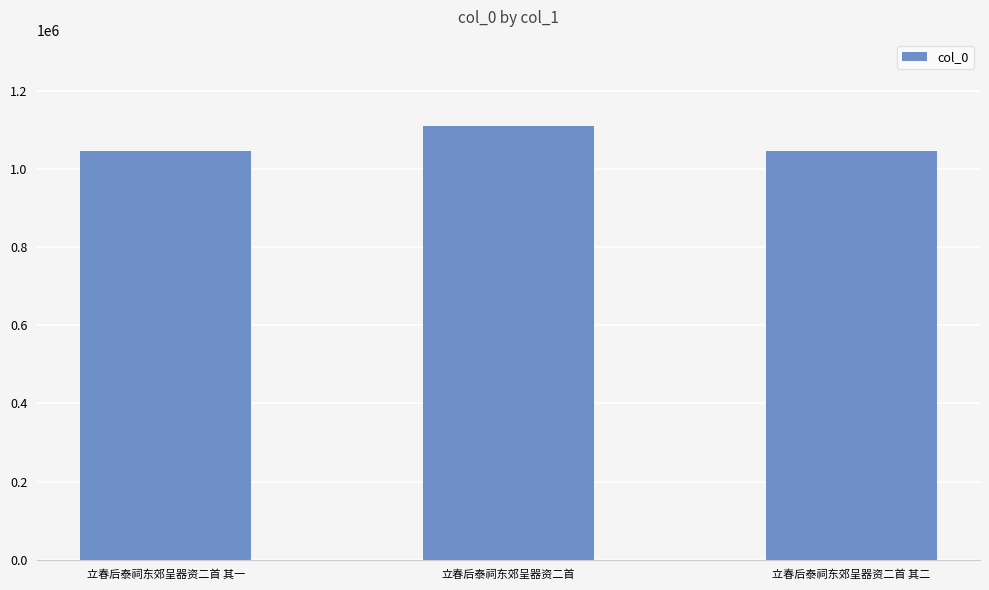

The value at 立春后泰祠东郊呈器资二首 其二 is 1647122. True or false?

False